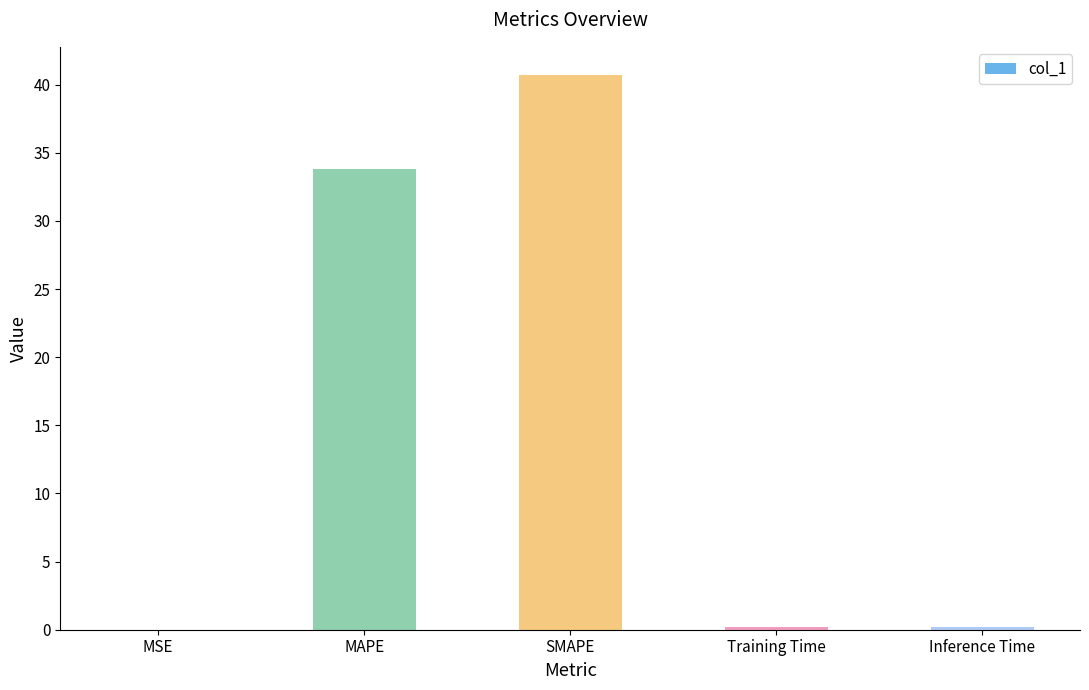

True or false: the data shows 66.4 at SMAPE.

False